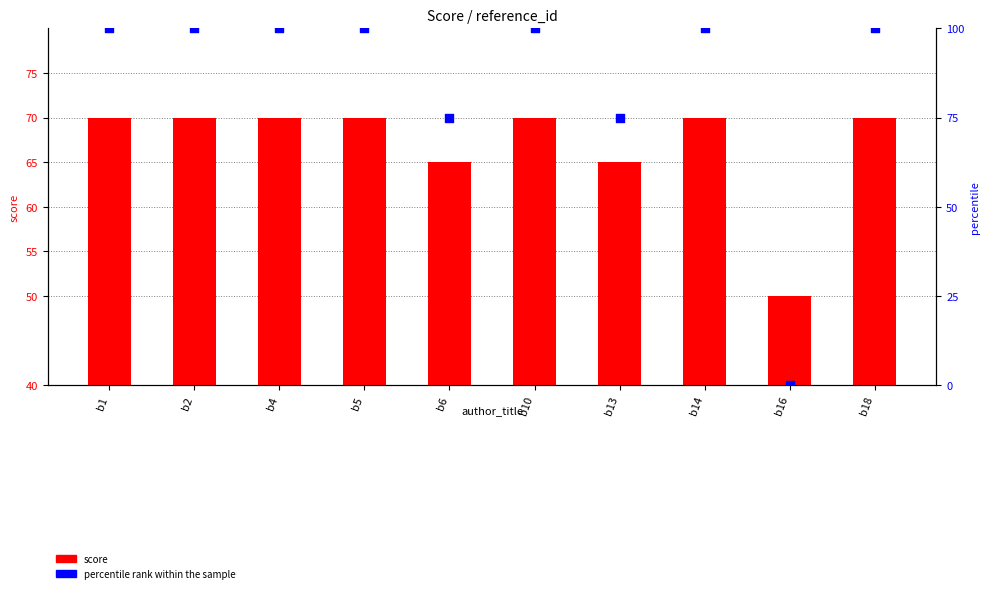

What is the total value across all series at b14?

170.0